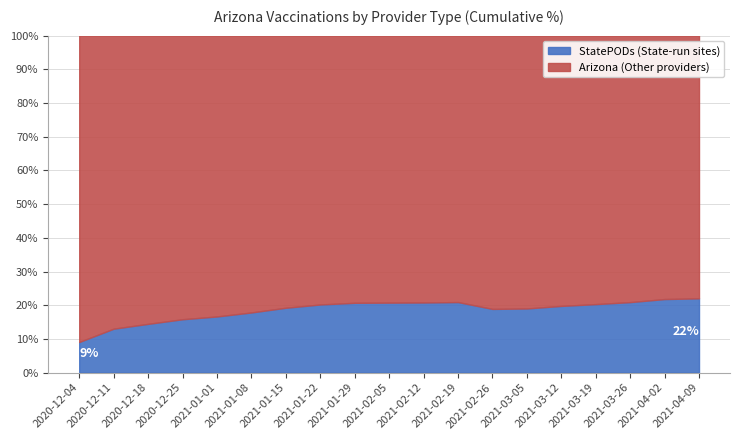

At which label does StatePODs_cum reach its peak?

2021-04-09